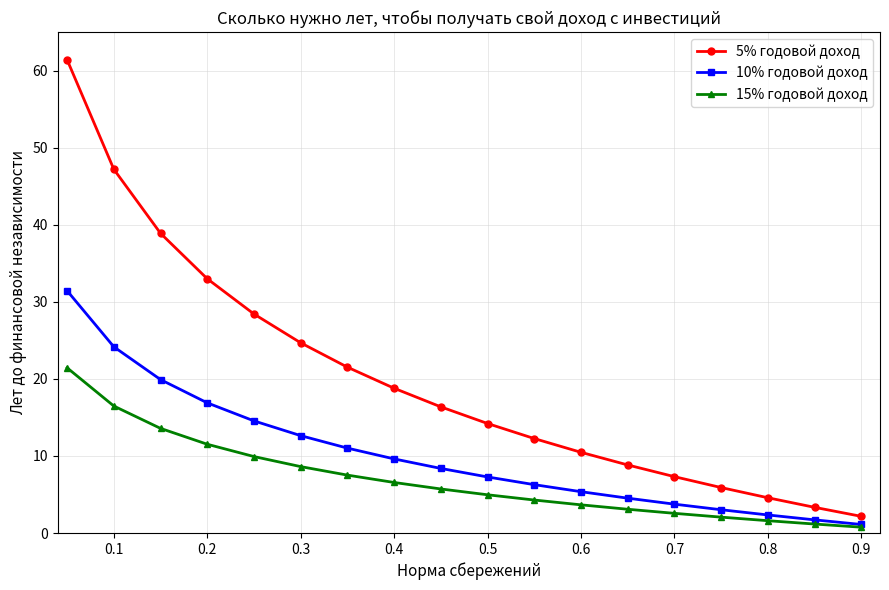

Rank the series by their average value, from lowest to highest.

15% годовой доход, 10% годовой доход, 5% годовой доход